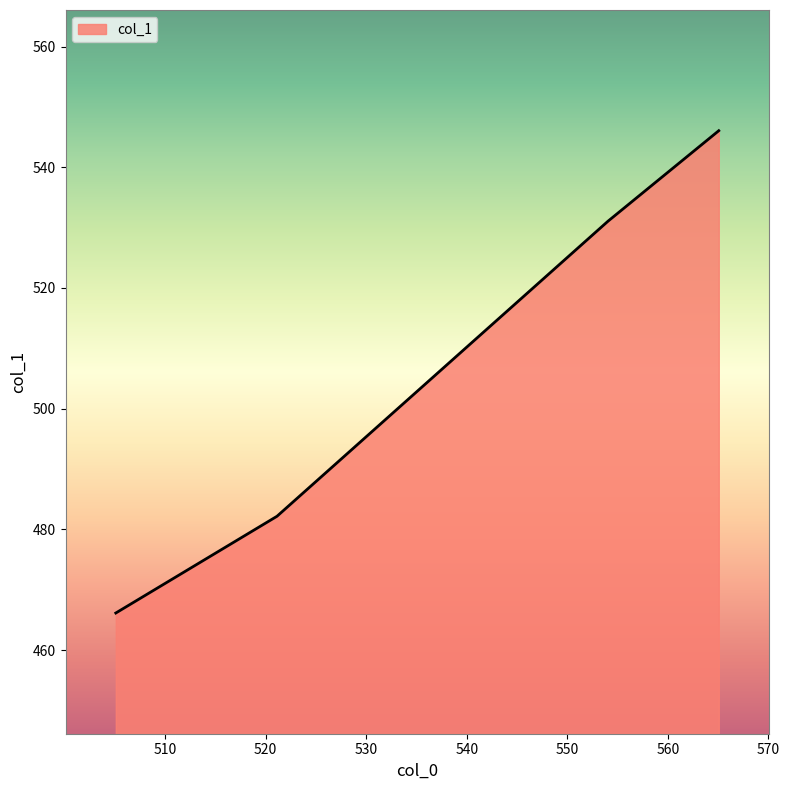

What is the difference between the maximum and second lowest values?

63.9